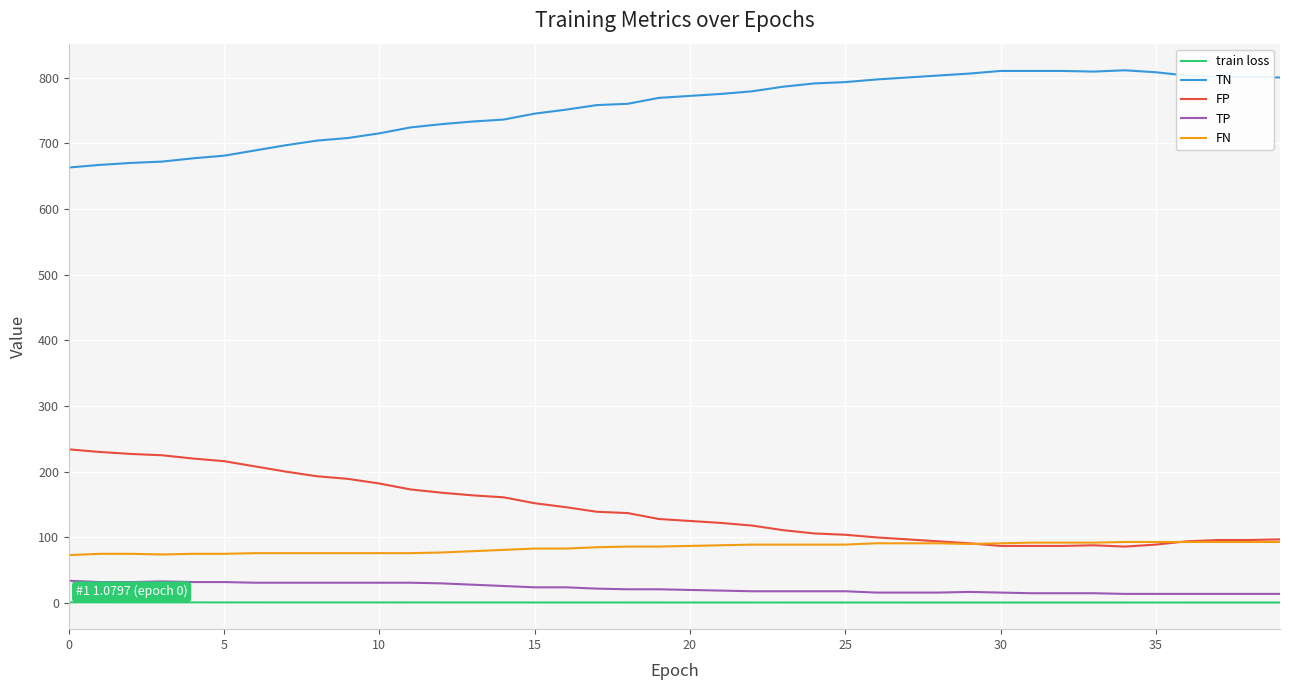

What is the maximum value for FP?

234.0